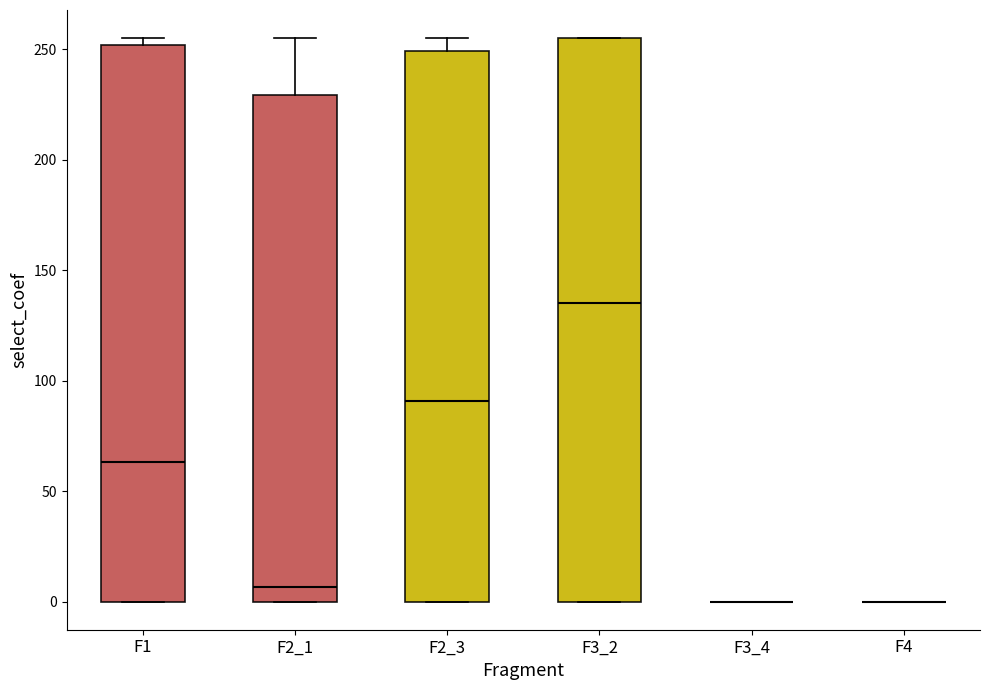

Reading left to right, read every box against the y-axis: the position of its median line, the range the box covers, and the ends of its whiskers. The values are not printed on the chart, so give them approximately, as read against the axis.

F1: median 65, box 0 to 250, whiskers 0 to 255
F2_1: median 5, box 0 to 230, whiskers 0 to 255
F2_3: median 90, box 0 to 250, whiskers 0 to 255
F3_2: median 135, box 0 to 255, whiskers 0 to 255
F3_4: box collapsed to a line at 0, whiskers 0 to 0
F4: box collapsed to a line at 0, whiskers 0 to 0